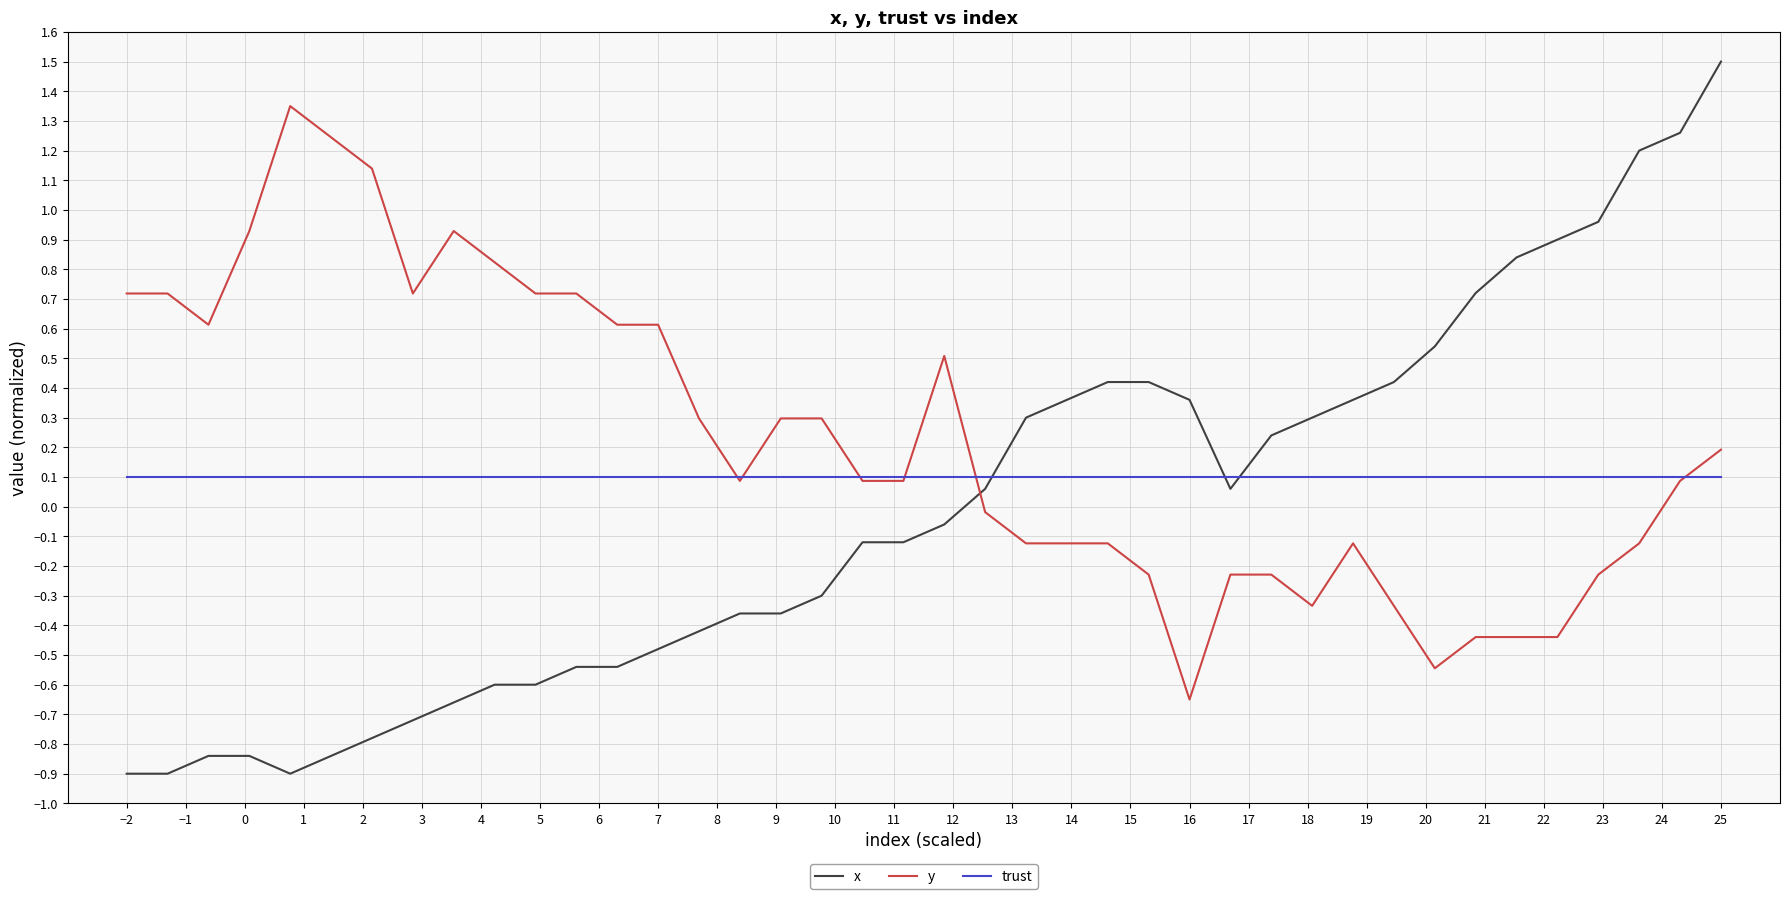

What is the greatest value displayed?

1.5